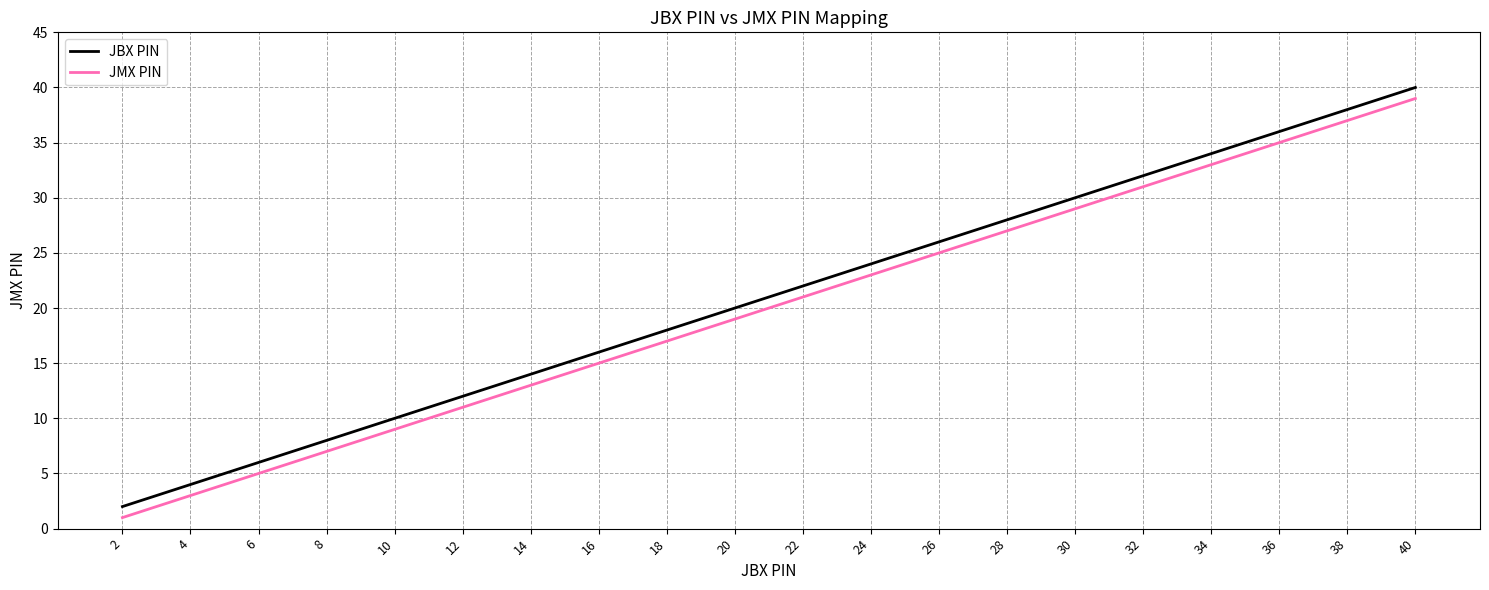

What is the greatest value displayed?

40